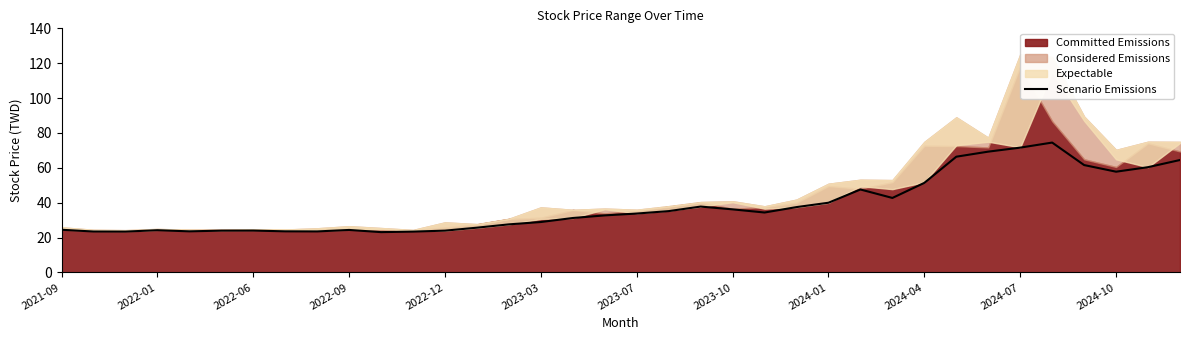

True or false: Scenario Emissions has a value of 10.5 at 2022-12.

False